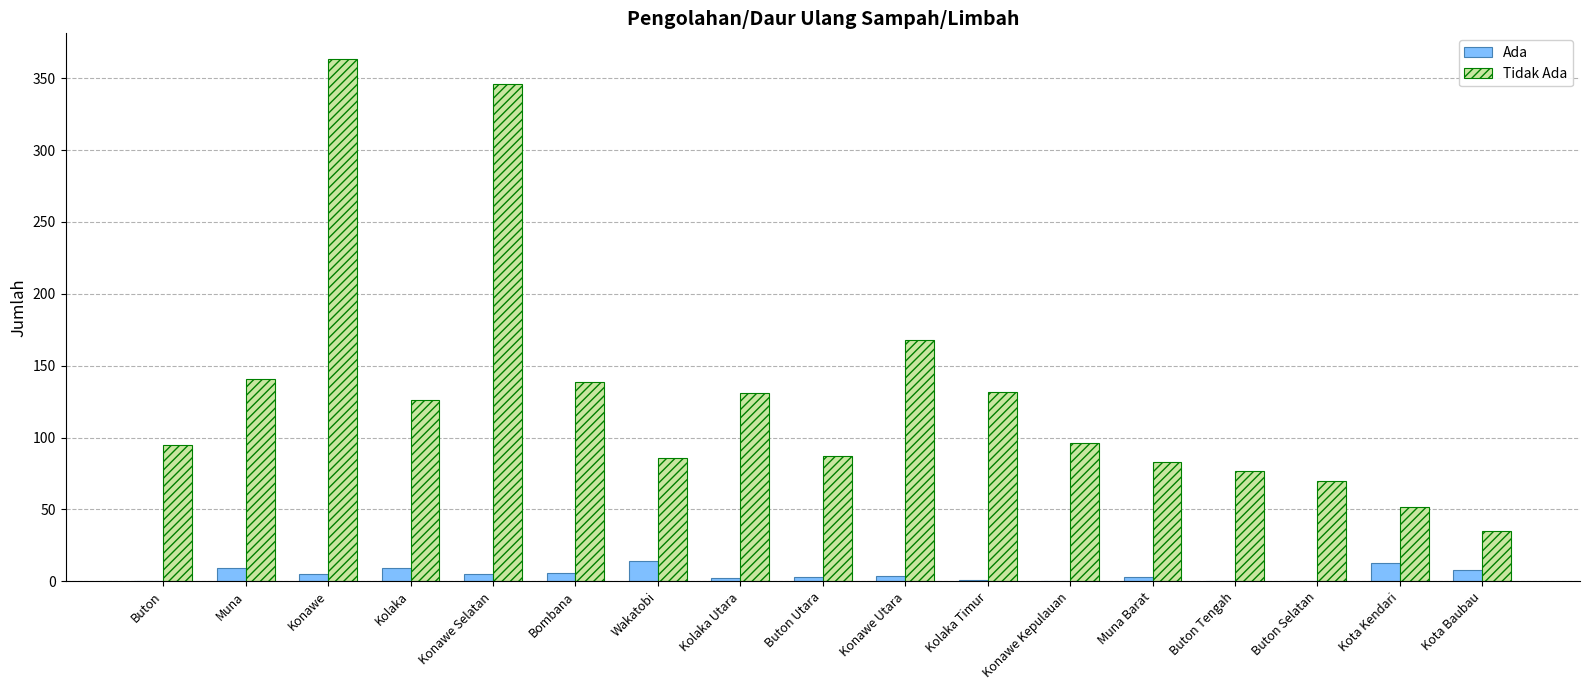

The value of Tidak Ada at Konawe Utara is 261. True or false?

False